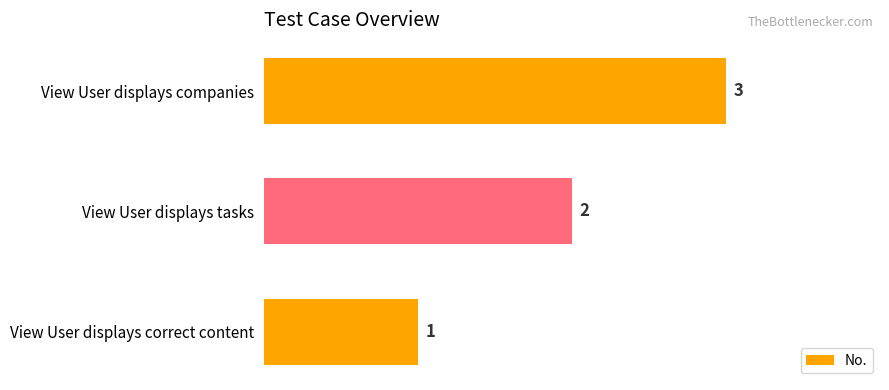

Approximately how many times larger is the value at View User displays correct content compared to View User displays tasks?

0.5